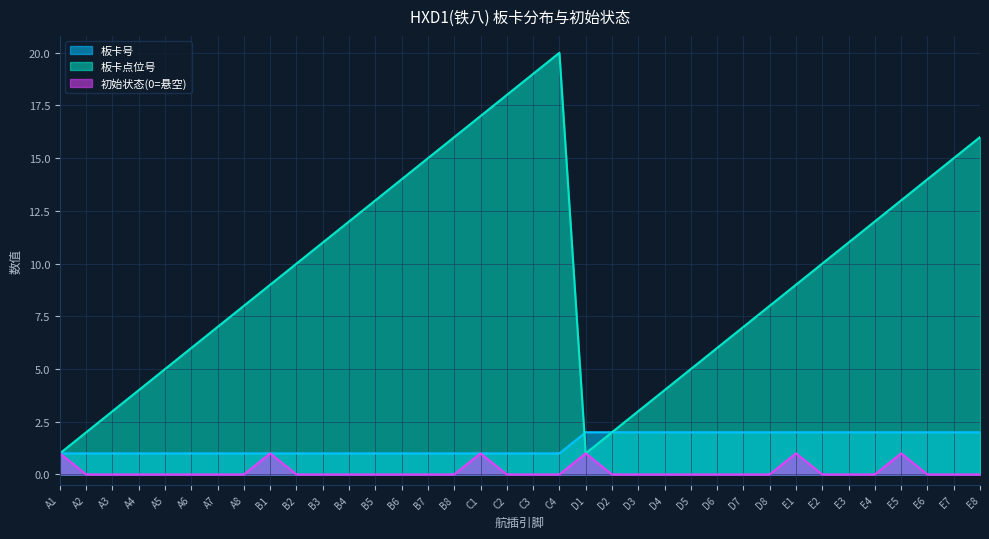

What is the total value across all series at B6?

15